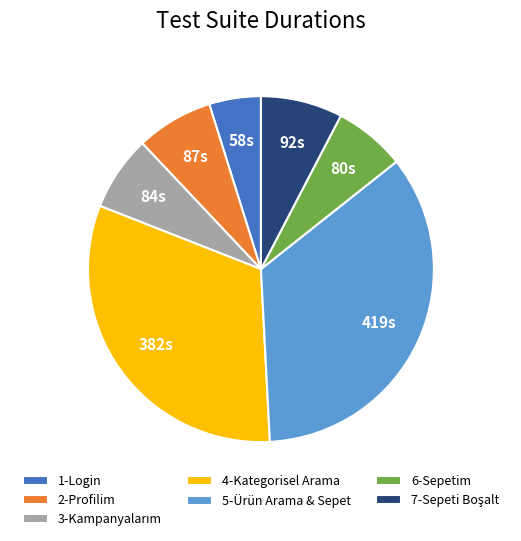

Between 5-Ürün Arama & Sepet and 2-Profilim, which is larger?

5-Ürün Arama & Sepet